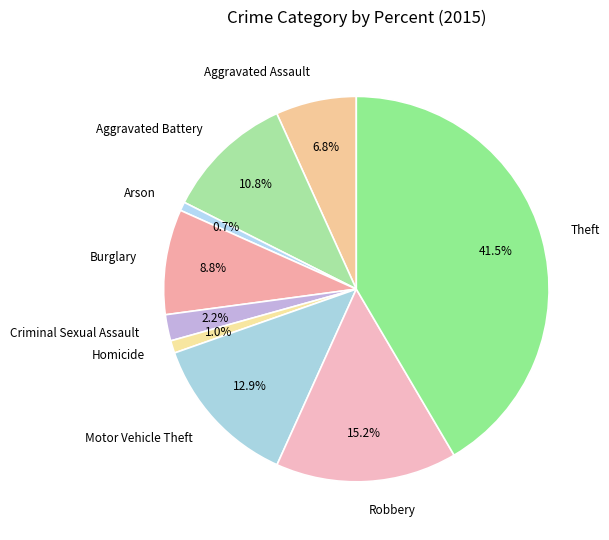

Which slice is the largest?

Theft